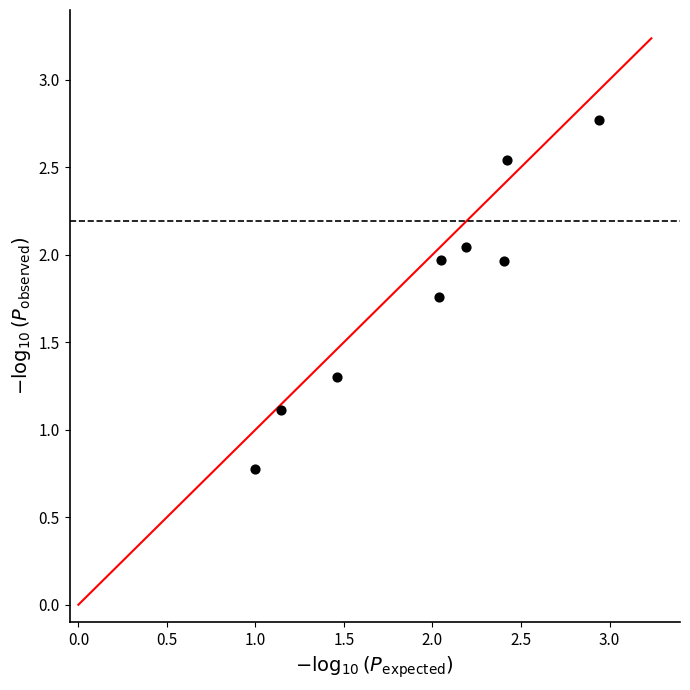

What is the range of X values (max minus min)?

1.9